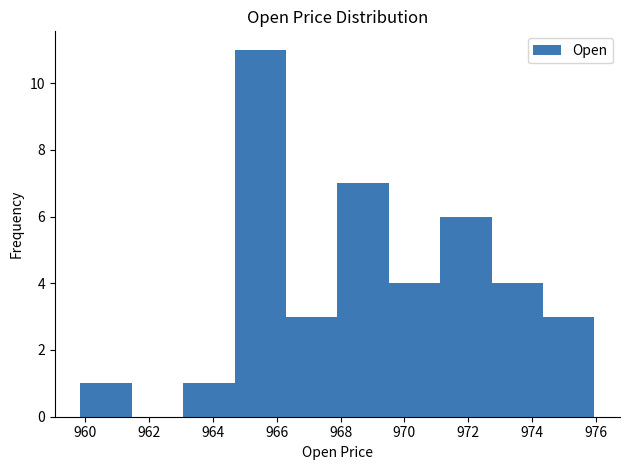

How tall is the bar that spans 972.8 to 974.4 on the x-axis? Neither the bar edges nor the heights are printed on the chart, so give them approximately, as read against the axes.

4